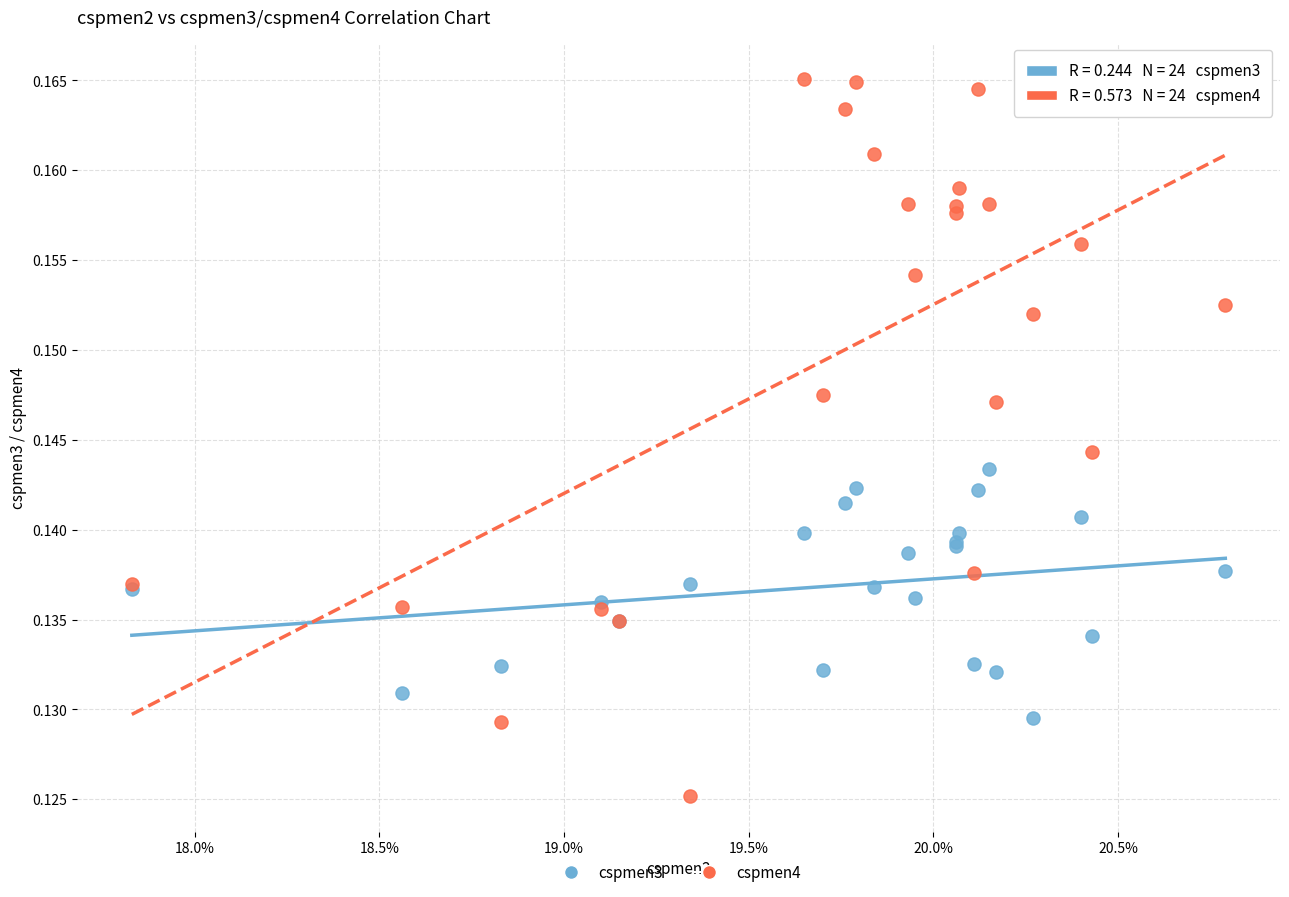

What are all the series names shown in the legend?

cspmen3, cspmen4